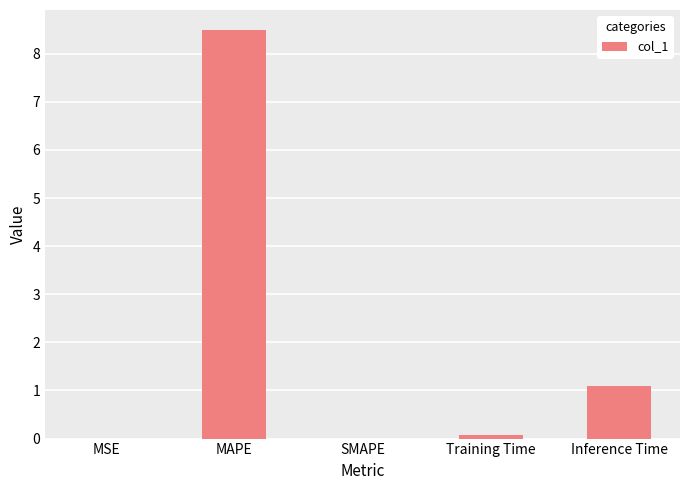

Which label corresponds to the largest value in the chart?

MAPE